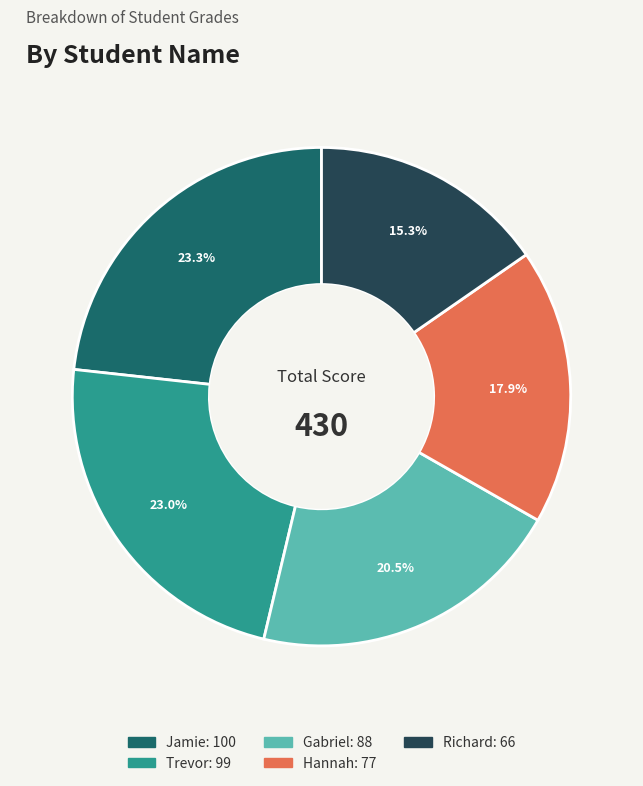

Approximately how many times larger is the value at Hannah compared to Richard?

1.2